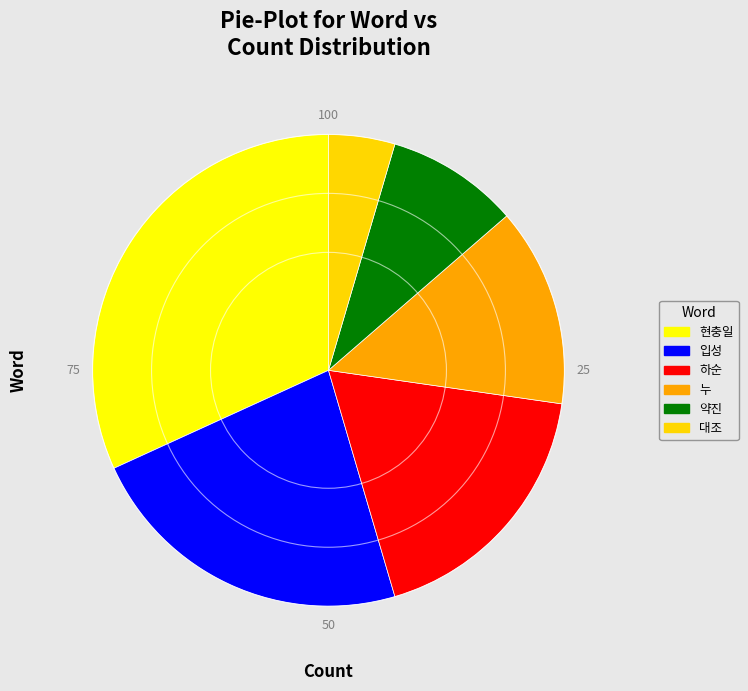

Do 하순 and 대조 together represent more than half of the pie?

No